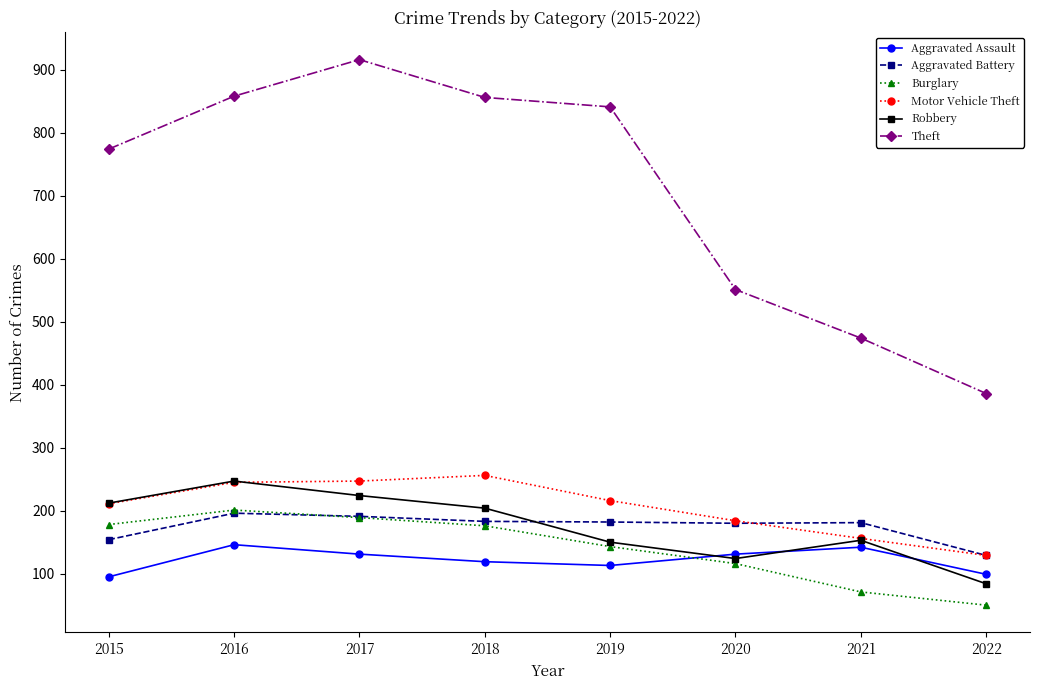

The value of Burglary at 2019 is 143. True or false?

True